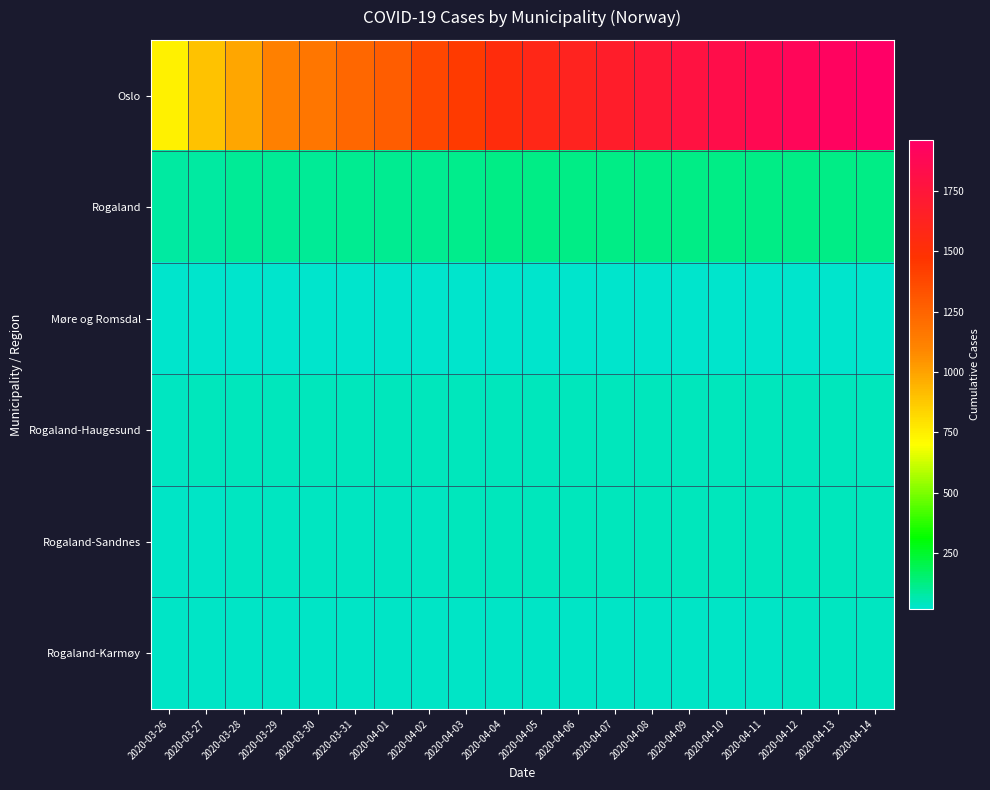

At 2020-04-02, list the series in order from smallest to largest.

Møre og Romsdal, Rogaland-Karmøy, Rogaland-Sandnes, Rogaland-Haugesund, Rogaland, Oslo